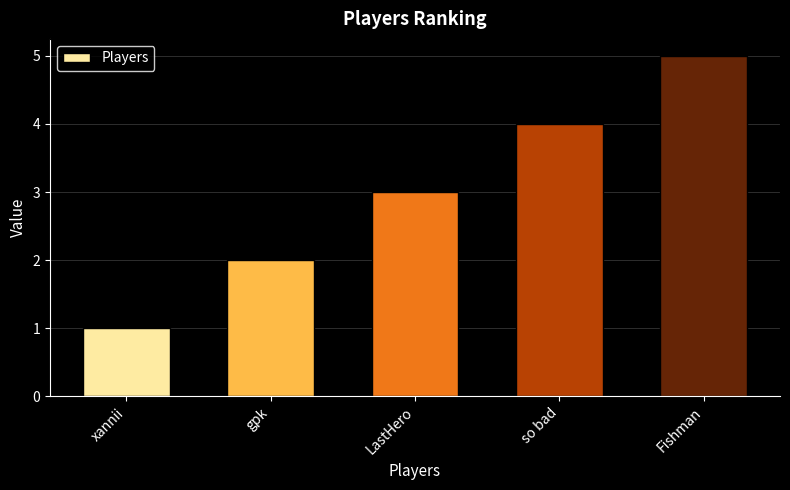

Count the number of categories in the chart.

5